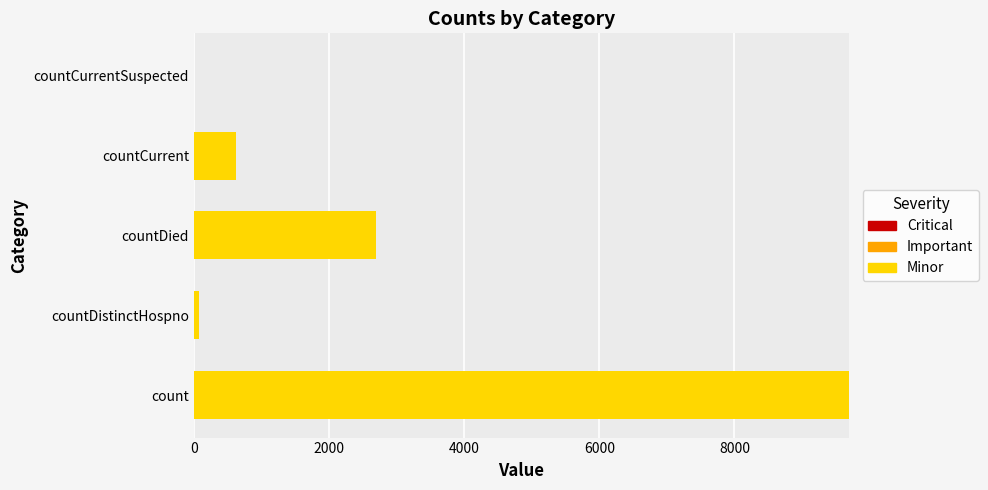

The chart shows a value of 626 at countCurrent. True or false?

True